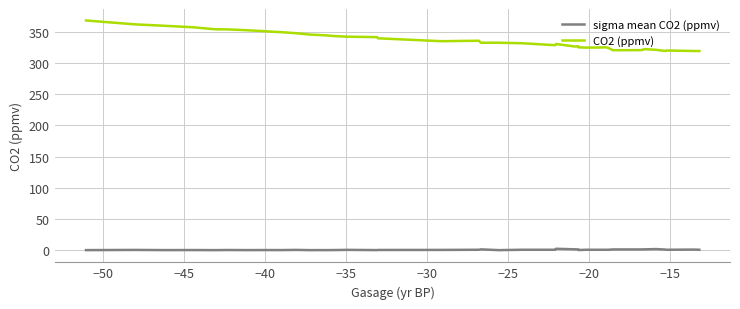

Which series has the largest total across all categories?

CO2 (ppmv)